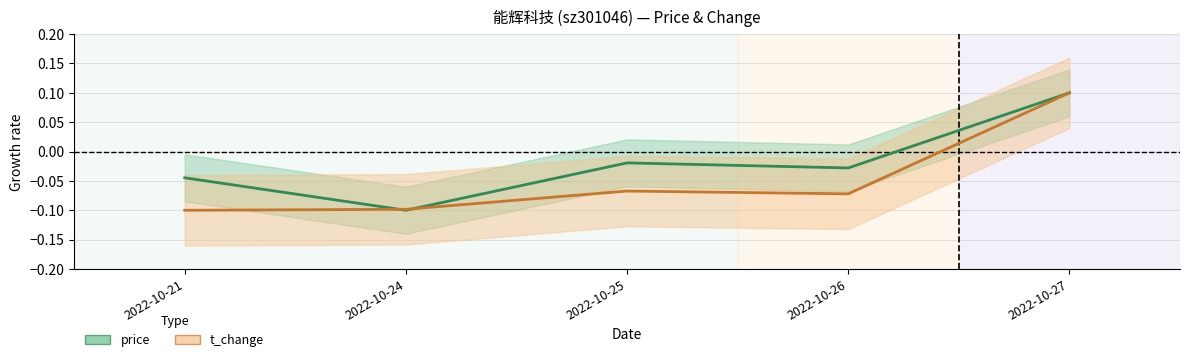

Which series changed the most between 2022-10-21 and 2022-10-26?

t_change